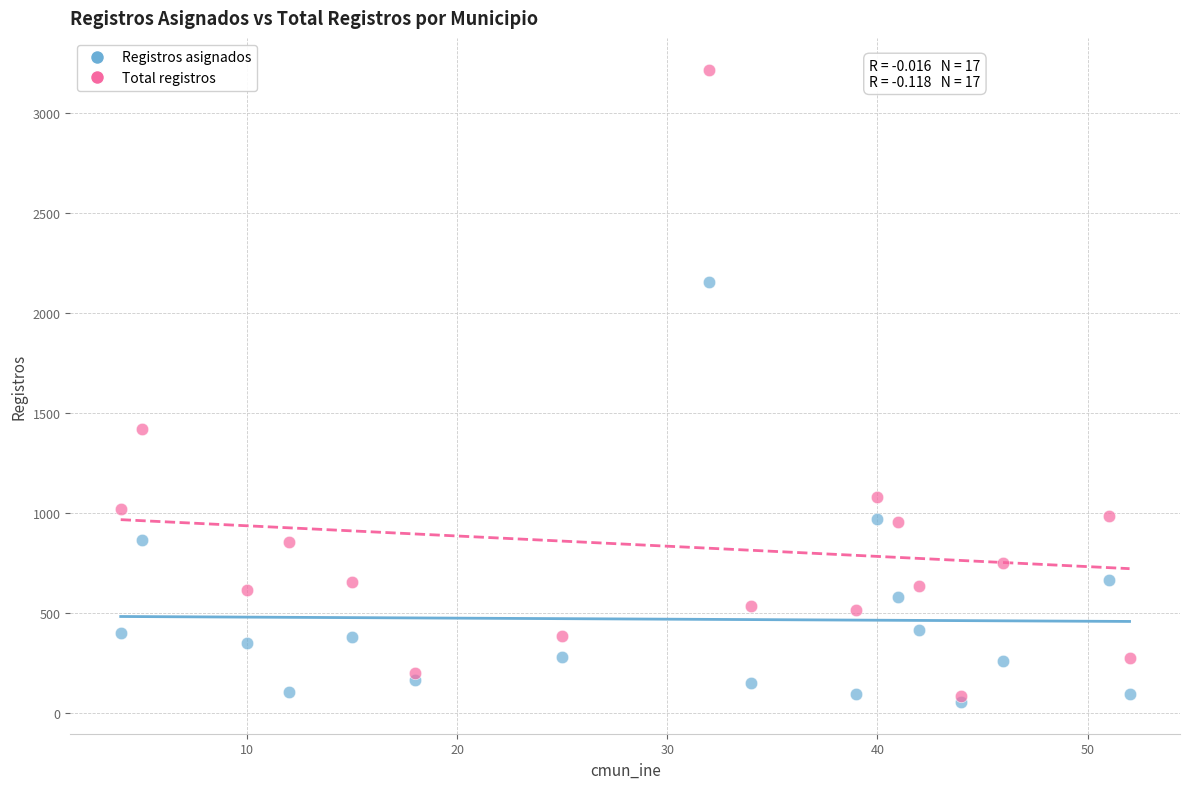

In the Total registros series, what Y value is closest to 1650?

1417